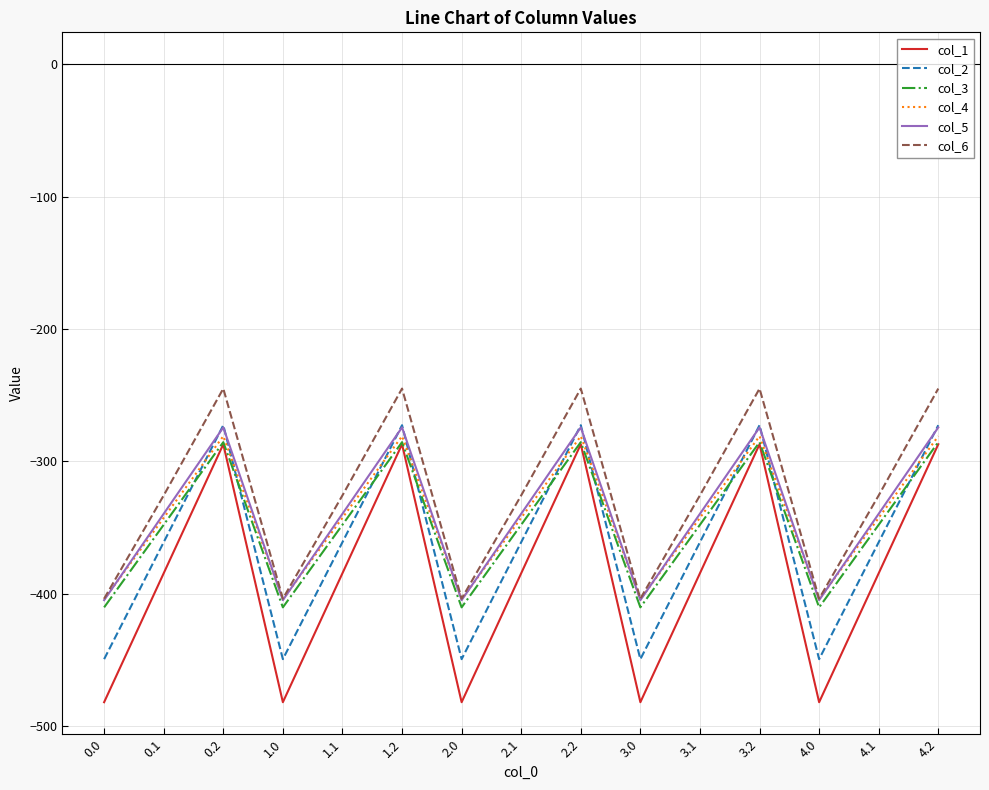

Does the chart have visible grid lines?

Yes